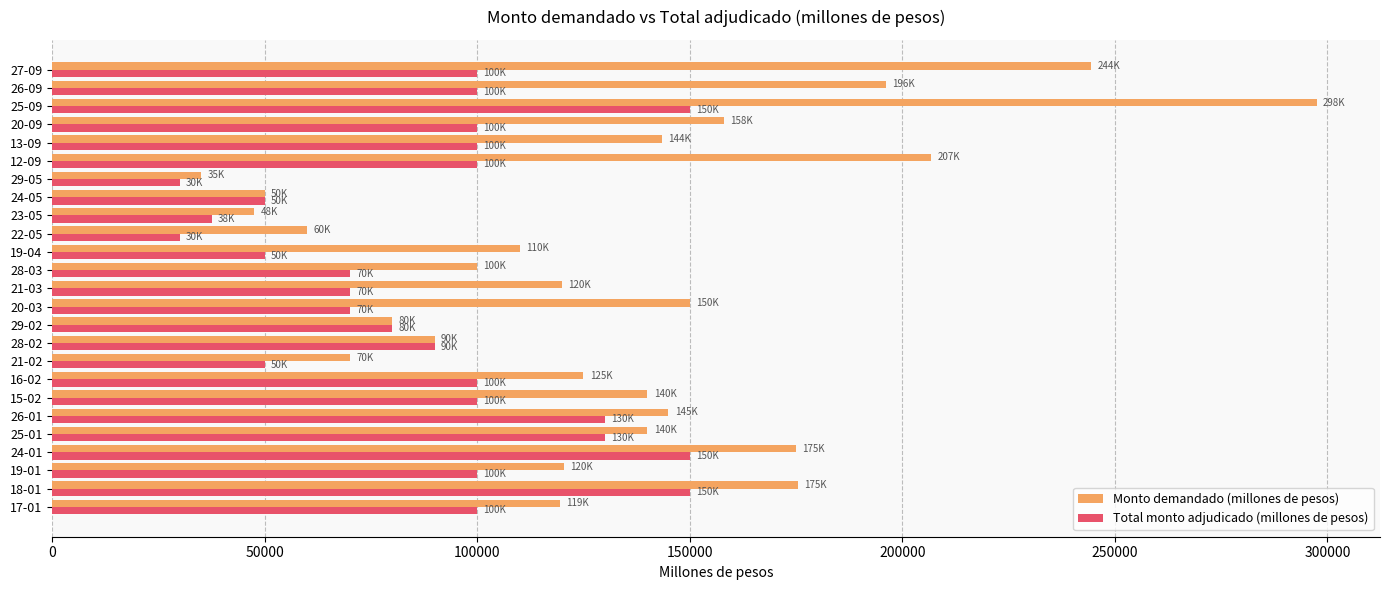

What is the maximum value for Monto demandado (millones de pesos)?

297500